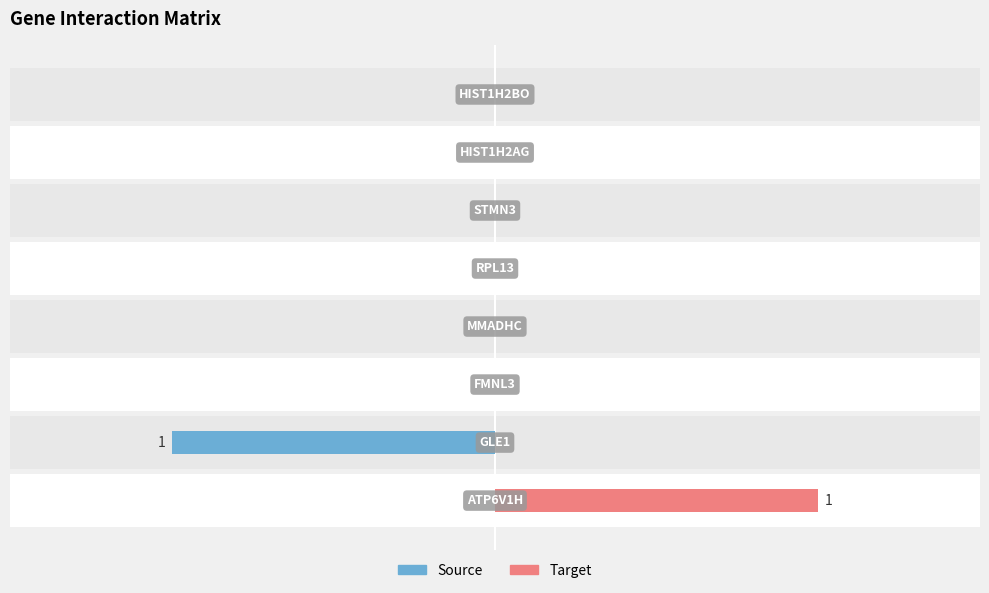

Count the Source values in the range 0 to 1.

7